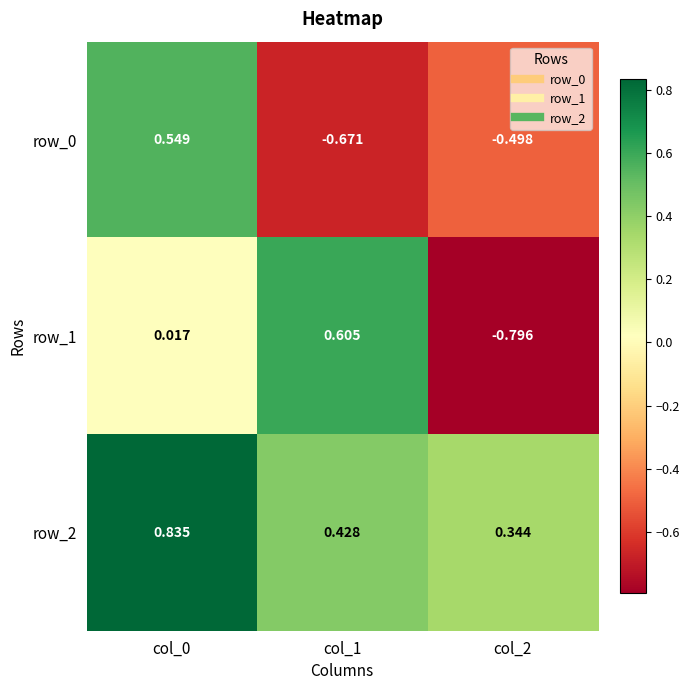

How many positive values does the row_0 series have?

1